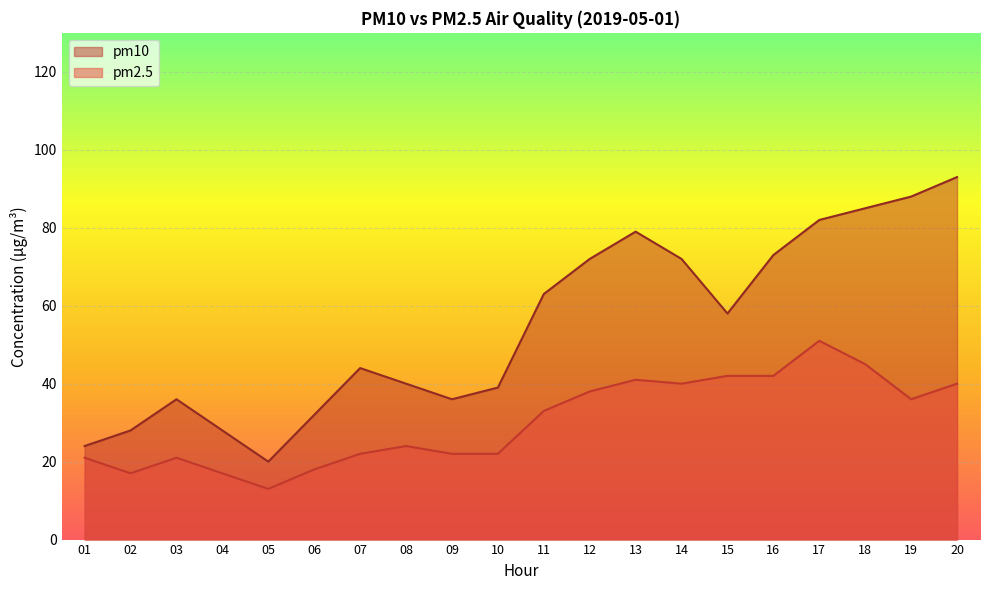

True or false: pm2.5 has a value of 17 at 04.

True